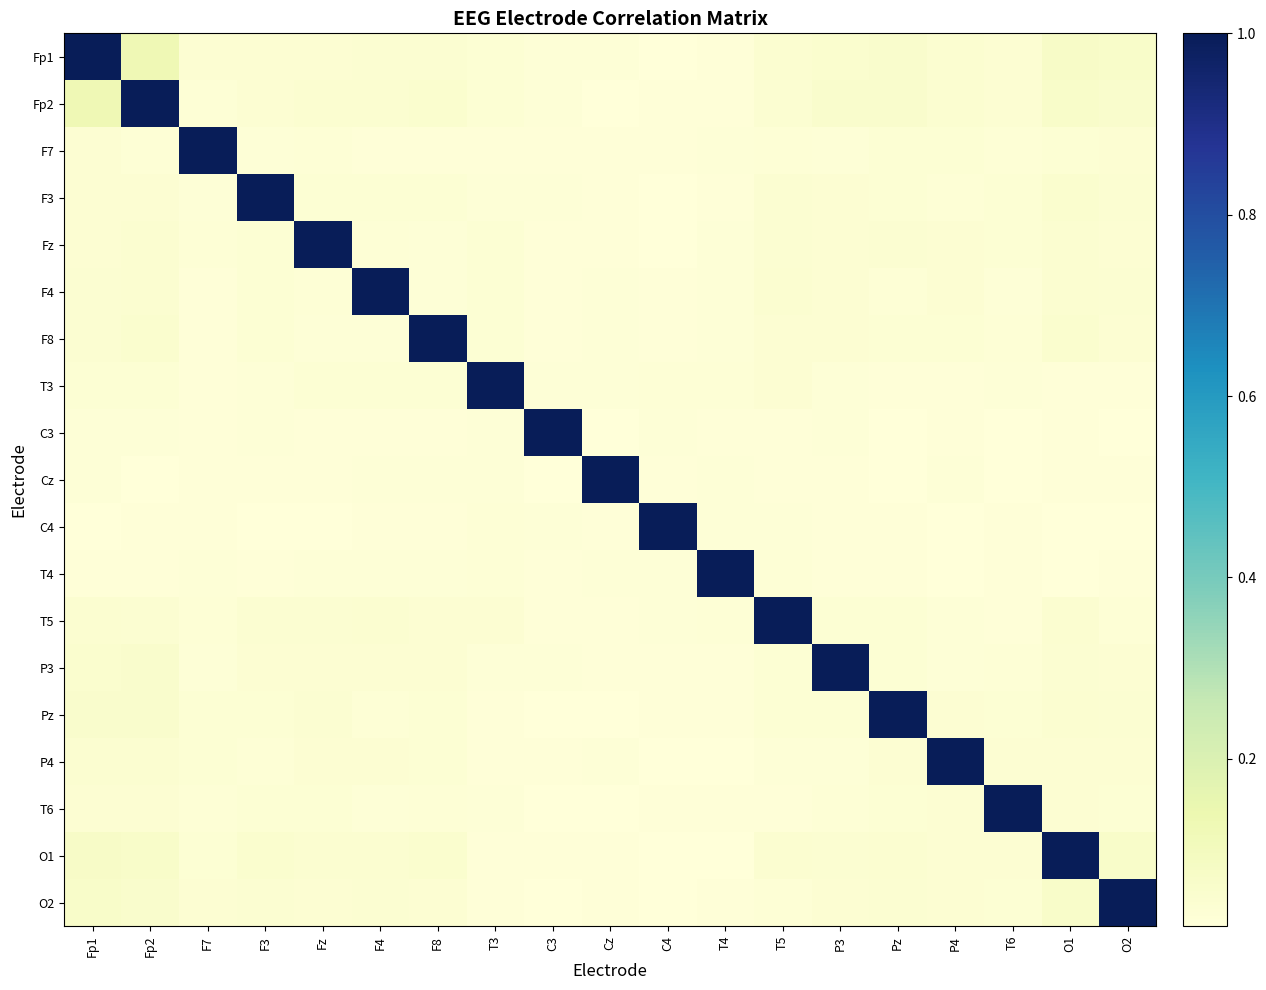

Count the number of categories in the chart.

19